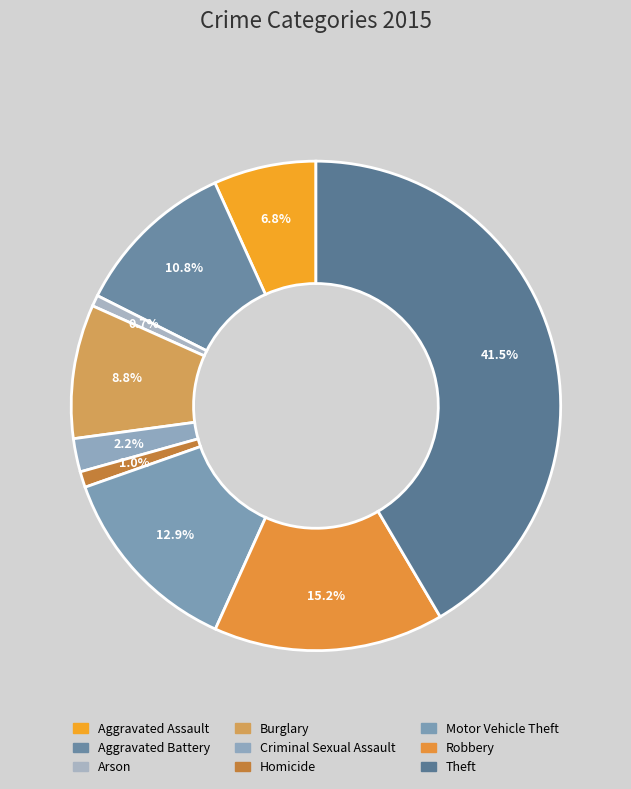

To the nearest percent, what is the combined percentage of Aggravated Battery and Theft?

52%